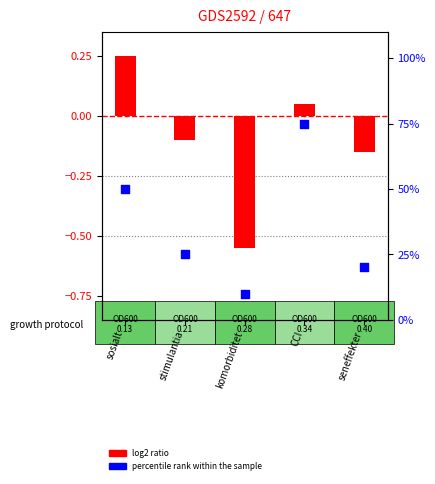

Which series has the largest Y range (max minus min)?

log2 ratio